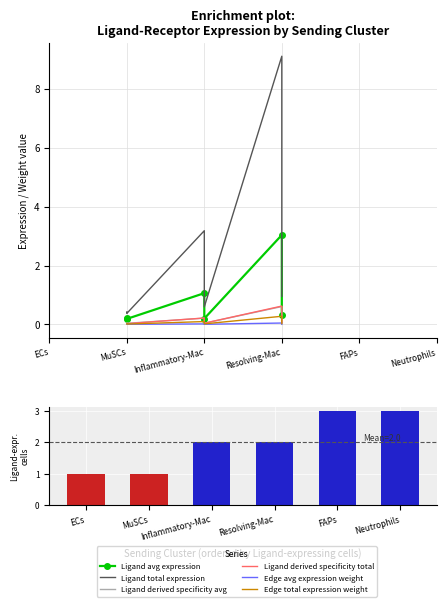

Reading left to right, what are all the values shown in this chart?

Ligand avg expression: ECs=0.2	FAPs=3.0	Inflammatory-Mac=1.1	MuSCs=0.2	Neutrophils=0.3	Resolving-Mac=0.2
Ligand total expression: ECs=0.4	FAPs=9.1	Inflammatory-Mac=3.2	MuSCs=0.4	Neutrophils=1.0	Resolving-Mac=0.6
Ligand derived specificity avg: ECs=0.0	FAPs=0.6	Inflammatory-Mac=0.2	MuSCs=0.0	Neutrophils=0.1	Resolving-Mac=0.0
Ligand derived specificity total: ECs=0.0	FAPs=0.6	Inflammatory-Mac=0.2	MuSCs=0.0	Neutrophils=0.1	Resolving-Mac=0.0
Edge avg expression weight: ECs=0.0	FAPs=0.0	Inflammatory-Mac=0.0	MuSCs=0.0	Neutrophils=0.0	Resolving-Mac=0.0
Edge total expression weight: ECs=0.0	FAPs=0.3	Inflammatory-Mac=0.1	MuSCs=0.0	Neutrophils=0.0	Resolving-Mac=0.0